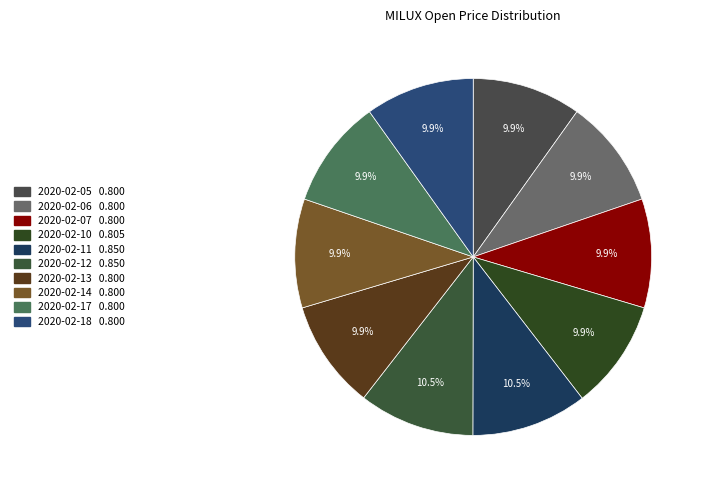

Is 2020-02-06 the majority of the pie?

No